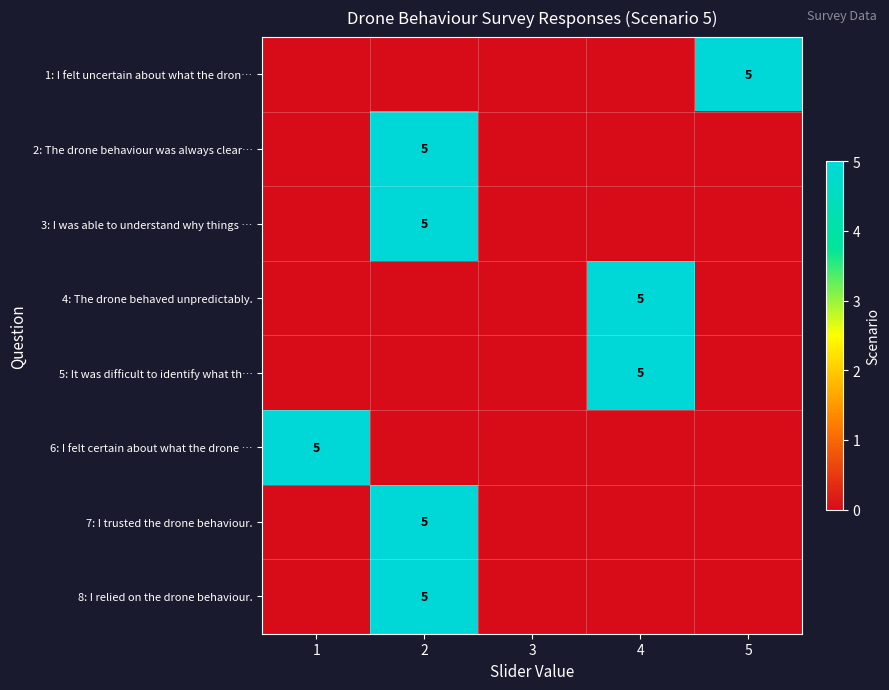

The 7: I trusted the drone behaviour. series shows 2 at 2. True or false?

False